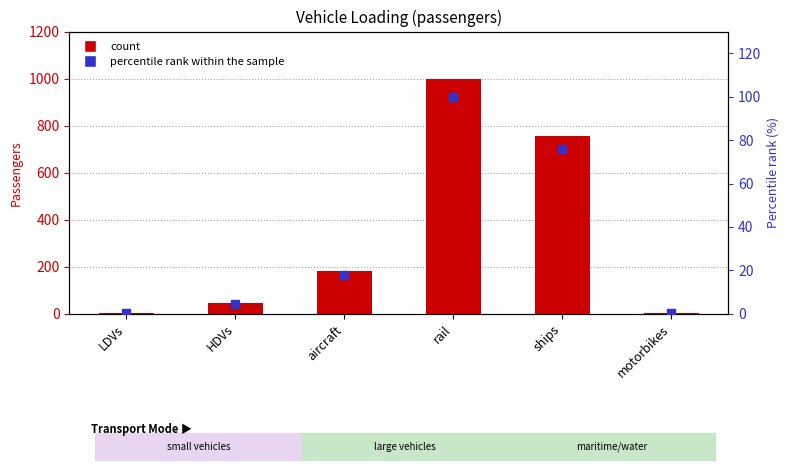

At which category is the sum across all series the highest?

rail